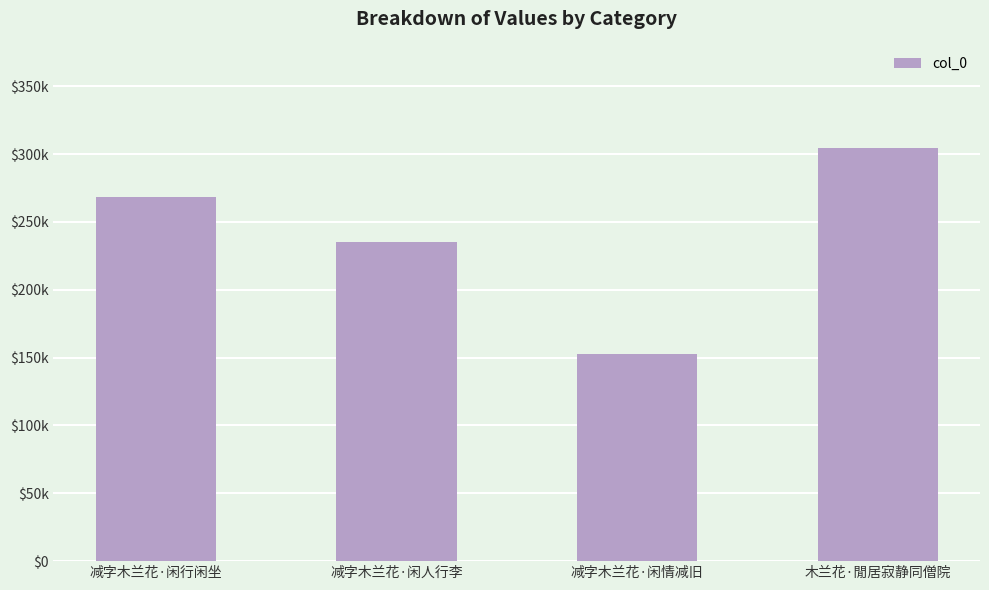

Which category has the lowest value across all series?

减字木兰花·闲情减旧